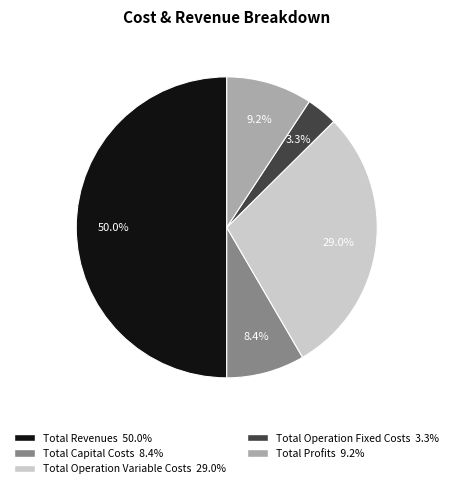

Does Total Capital Costs account for over 50% of the chart?

No